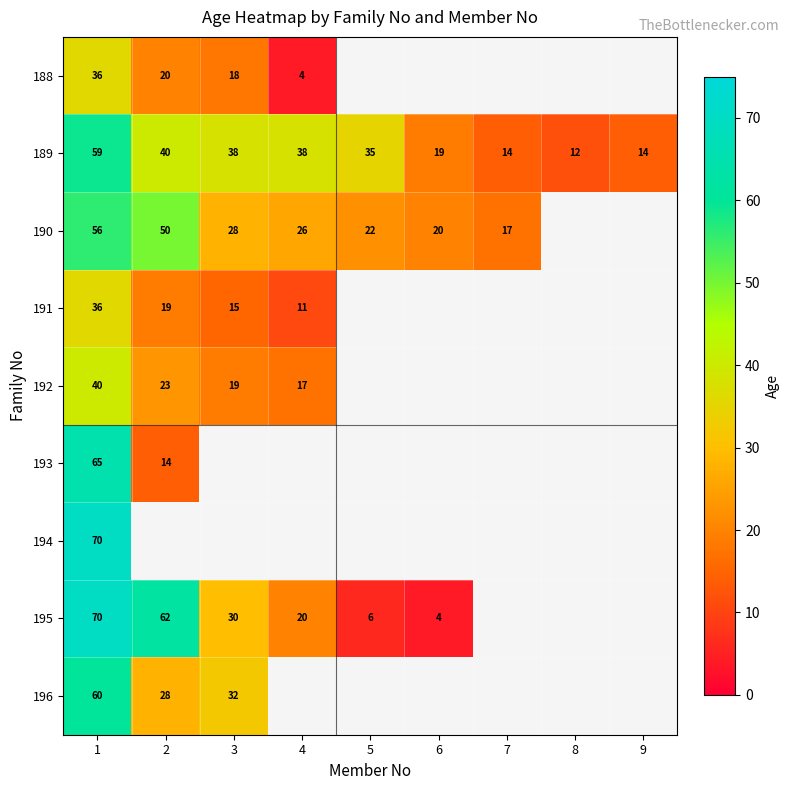

The value of 192 at 3 is 4.5. True or false?

False